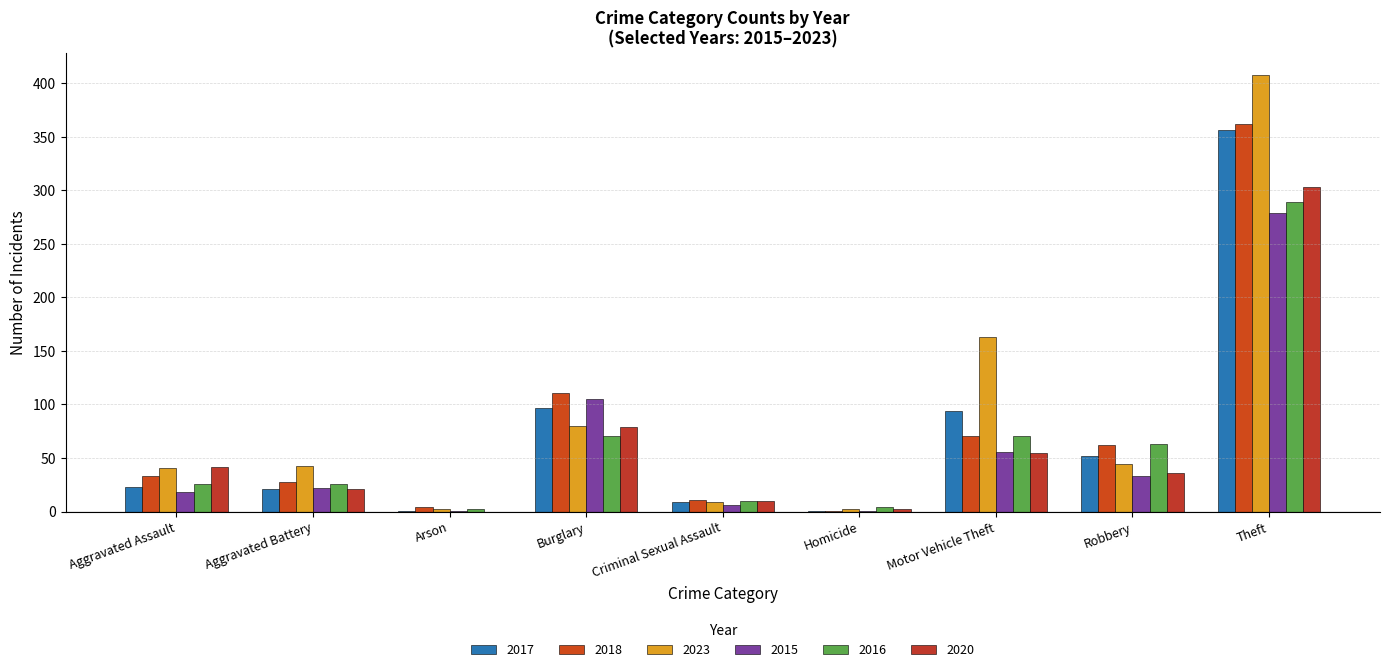

Reading left to right, transcribe all the data shown in this chart.

2017: 23	21	1	97	9	1	94	52	356
2018: 33	28	4	111	11	1	71	62	362
2023: 41	43	2	80	9	2	163	44	408
2015: 18	22	1	105	6	1	56	33	279
2016: 26	26	2	71	10	4	71	63	289
2020: 42	21	0	79	10	2	55	36	303